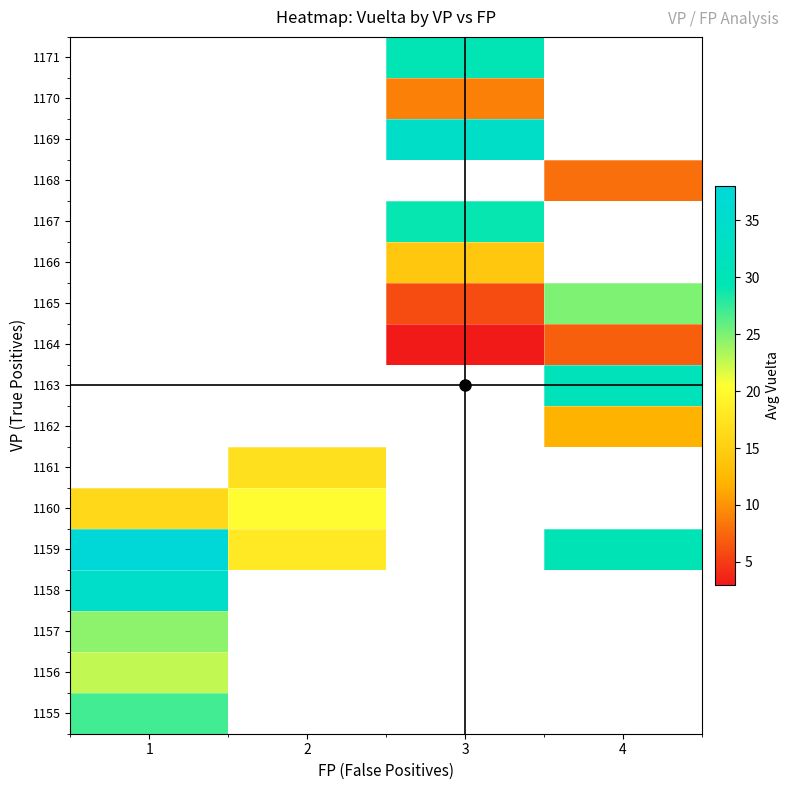

Rank the series by their maximum value, from lowest to highest.

1160, 1156, 1157, 1155, 1158, 1159, 1161, 1162, 1163, 1164, 1165, 1166, 1167, 1168, 1169, 1170, 1171